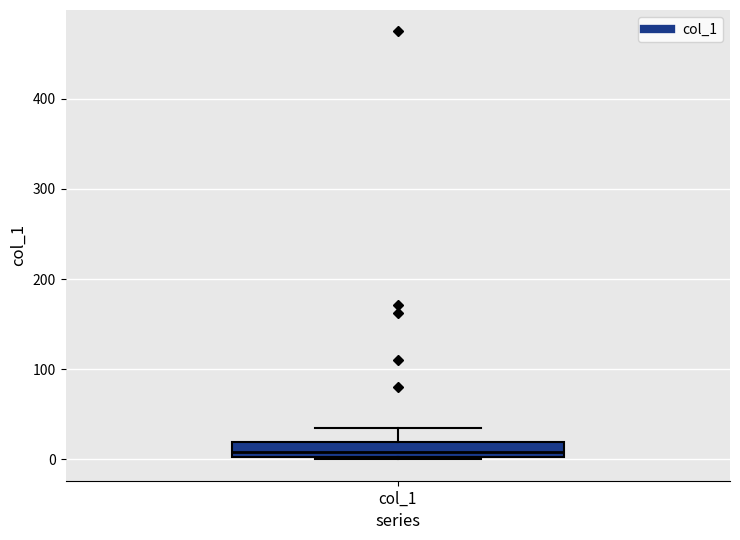

Transcribe this box plot: give where the median line is, the range the box spans, and where the two whiskers end, as read against the y-axis. The values are not printed on the chart, so give them approximately, as read against the axis.

median 10, box 0 to 20, whiskers 0 to 40